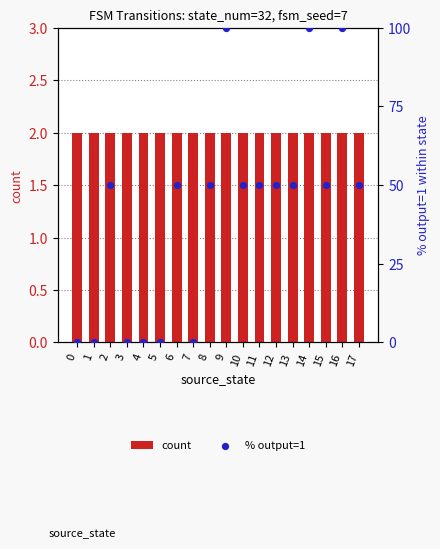

Is the value of count at 14 greater than the value of % output=1 at 7?

Yes